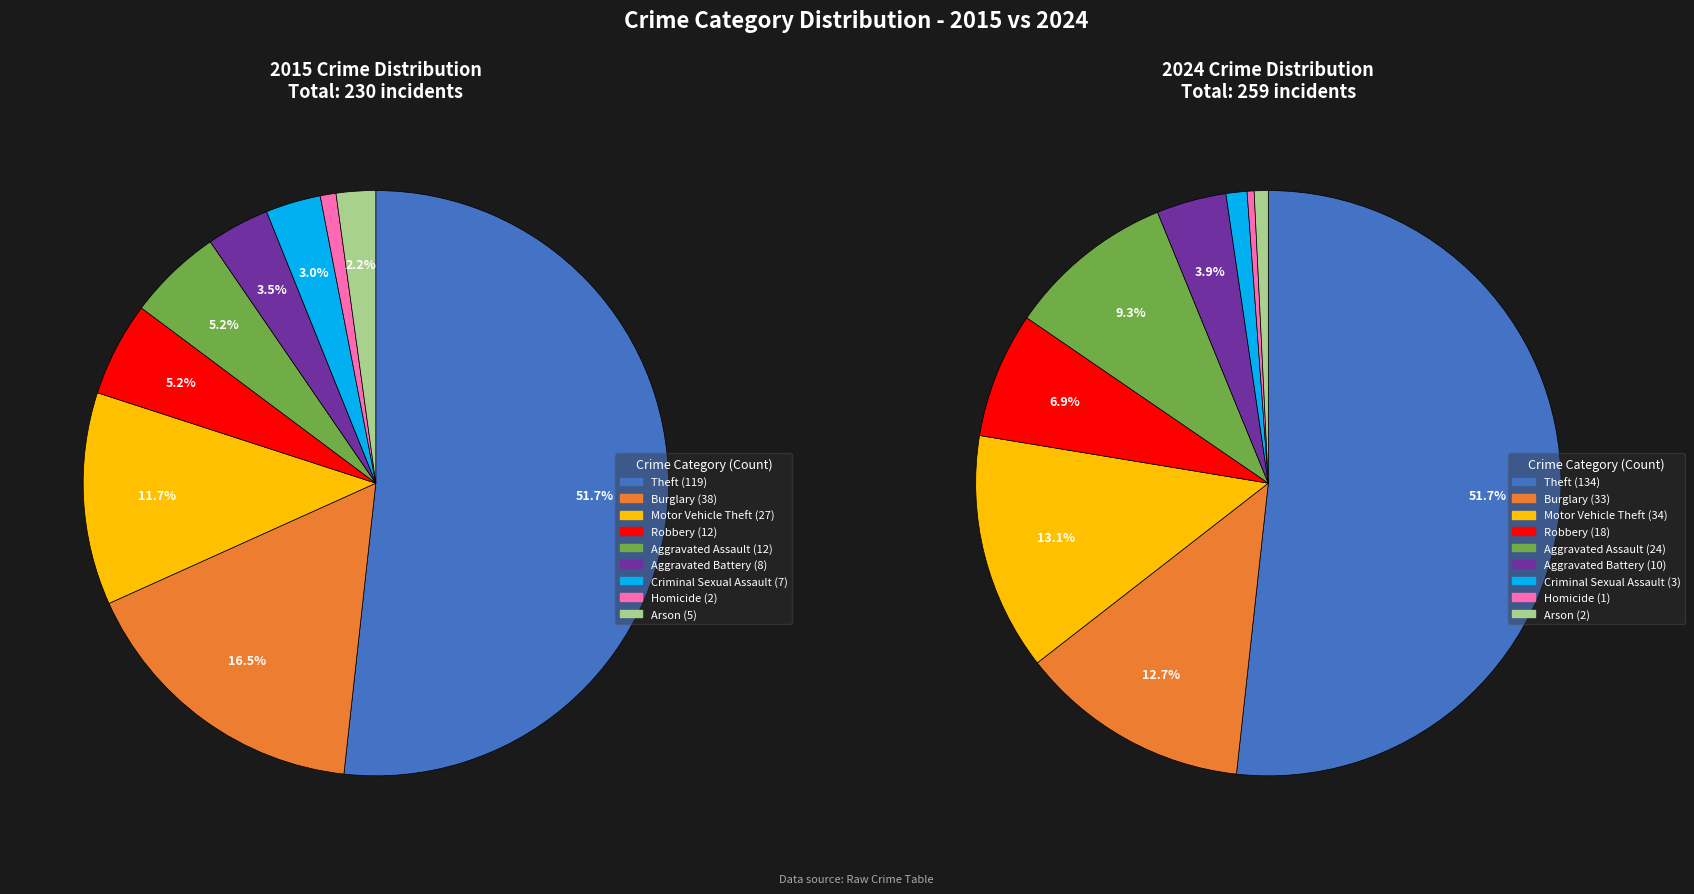

To the nearest percent, what is the difference between the 4 and 7 slice percentages?

9%